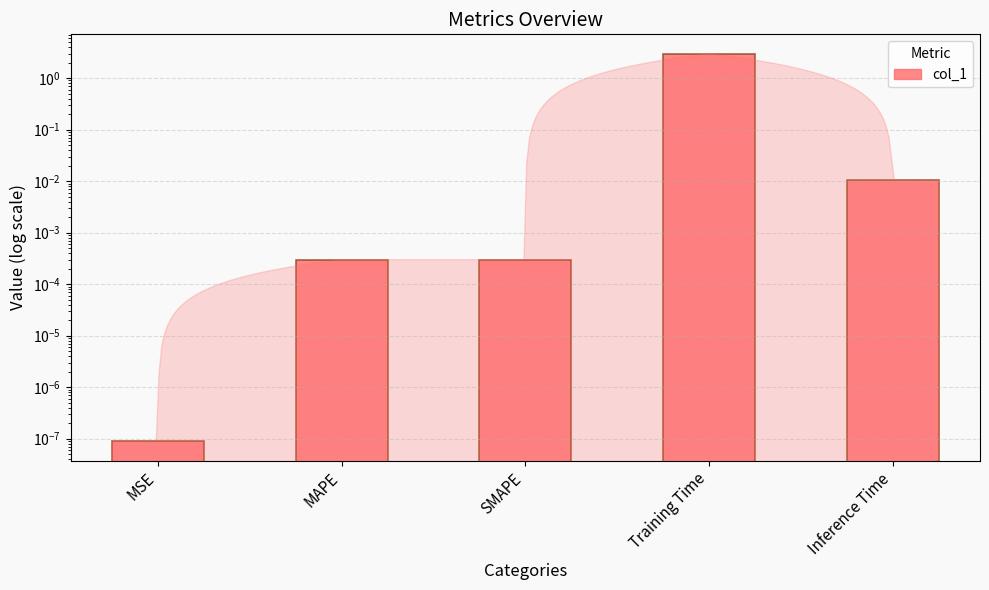

At which category does the chart reach its minimum across all series?

MSE